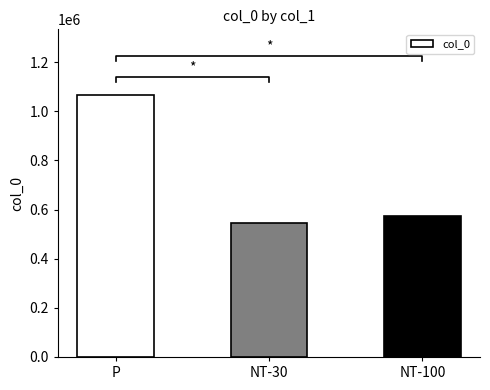

Reading left to right, extract all data points from this chart.

1066441	544975	573405